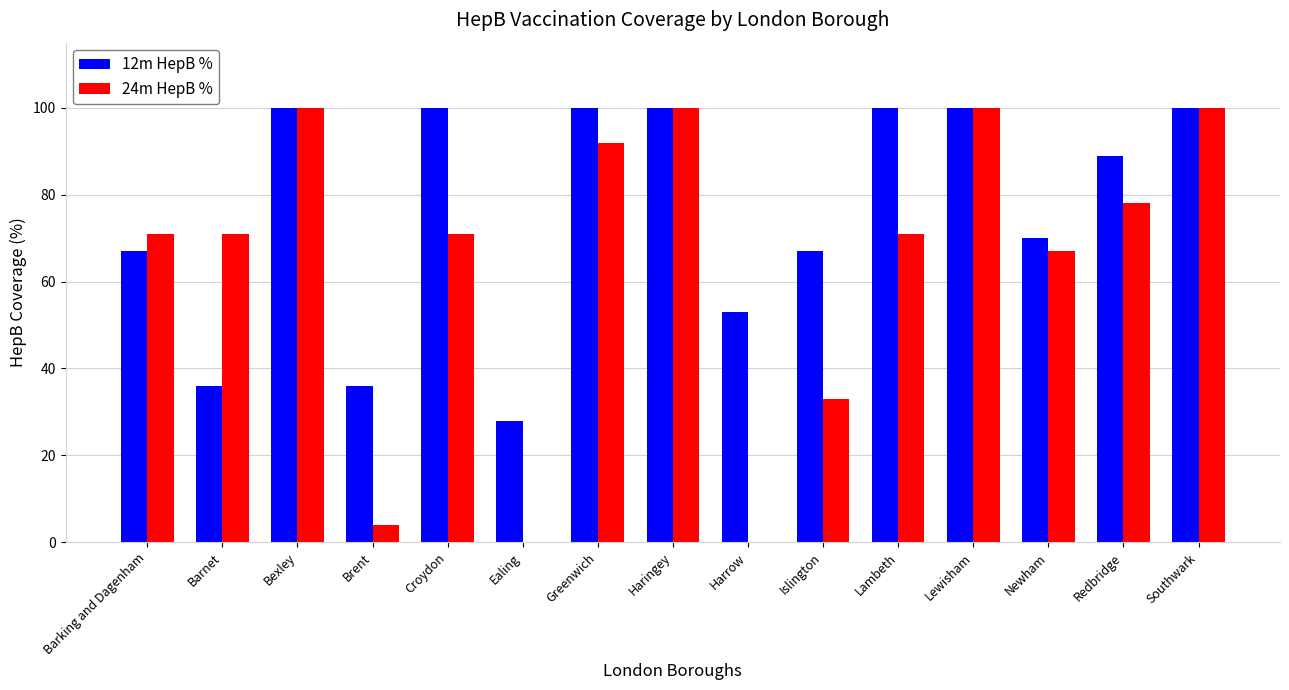

Count the number of categories in the chart.

15